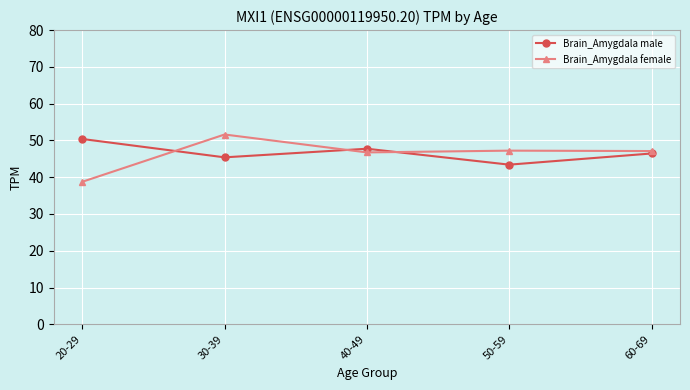

At which category does Brain_Amygdala female reach its first local peak?

30-39